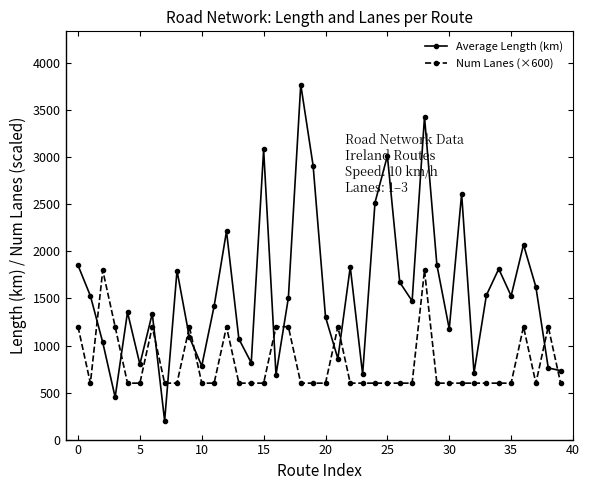

After their last crossing, which series has the higher values: Num Lanes (×600) or Average Length (km)?

Average Length (km)